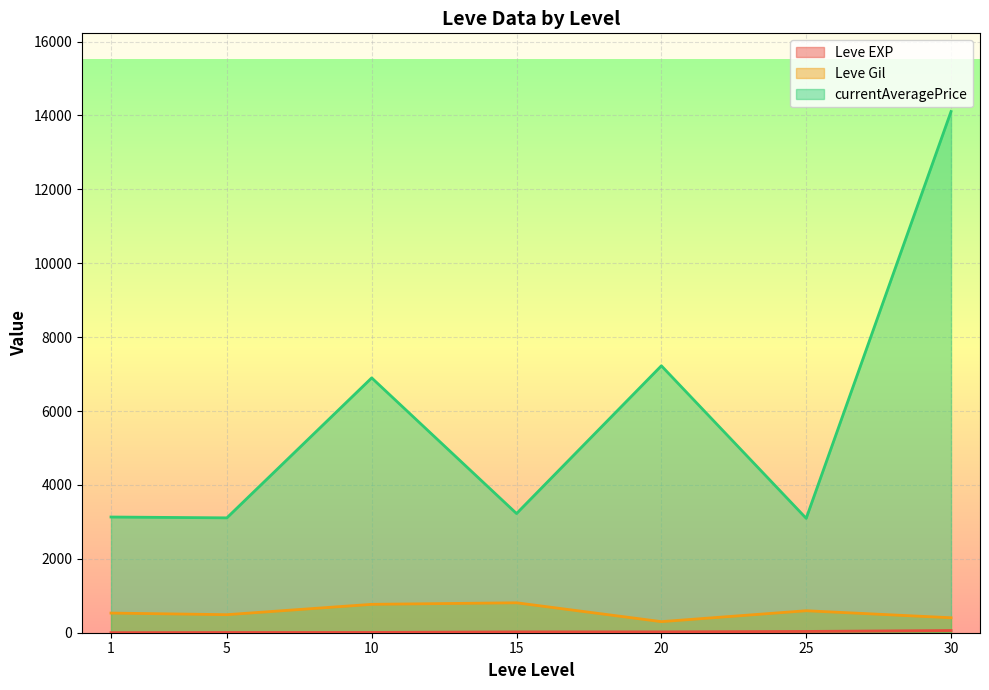

Is the value of Leve Gil at 25 greater than the value of currentAveragePrice at 20?

No